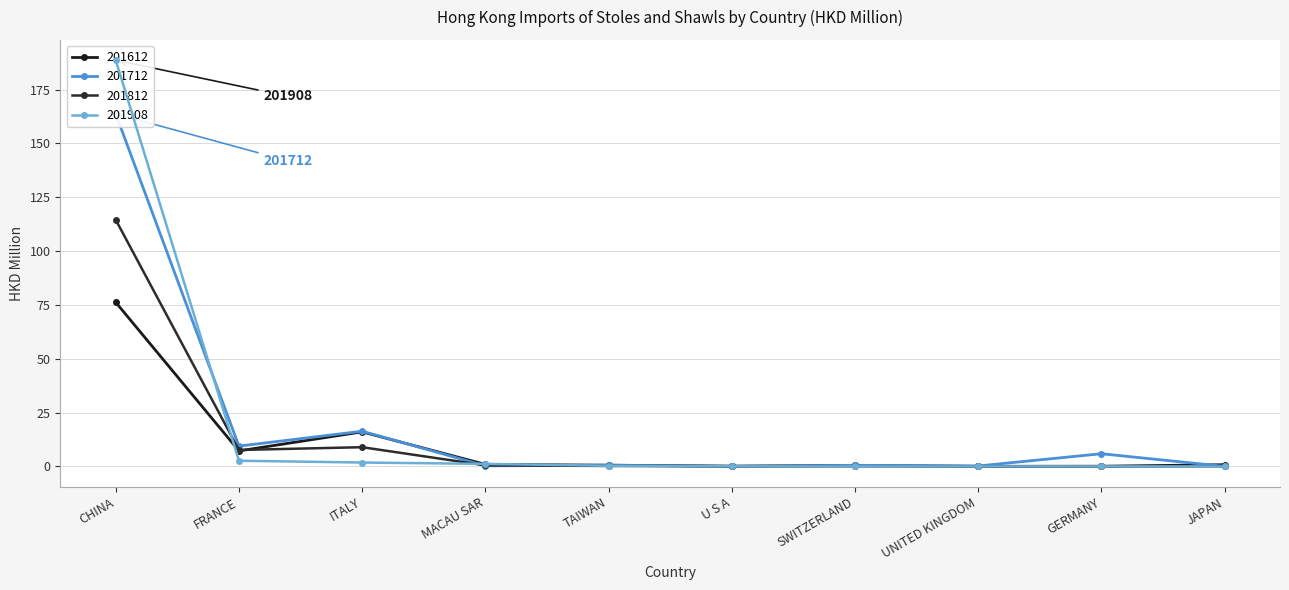

What is the maximum value shown in the chart?

188.6